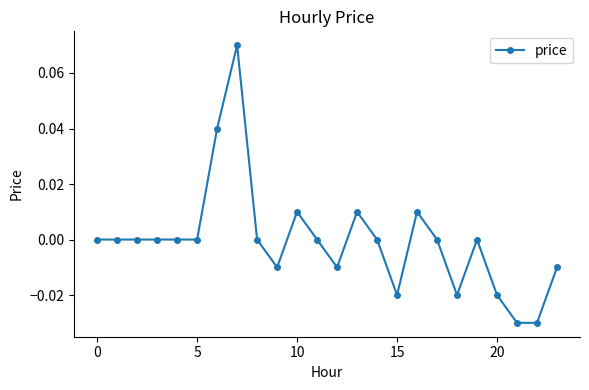

True or false: there are more than 1 points higher than both neighbors.

True